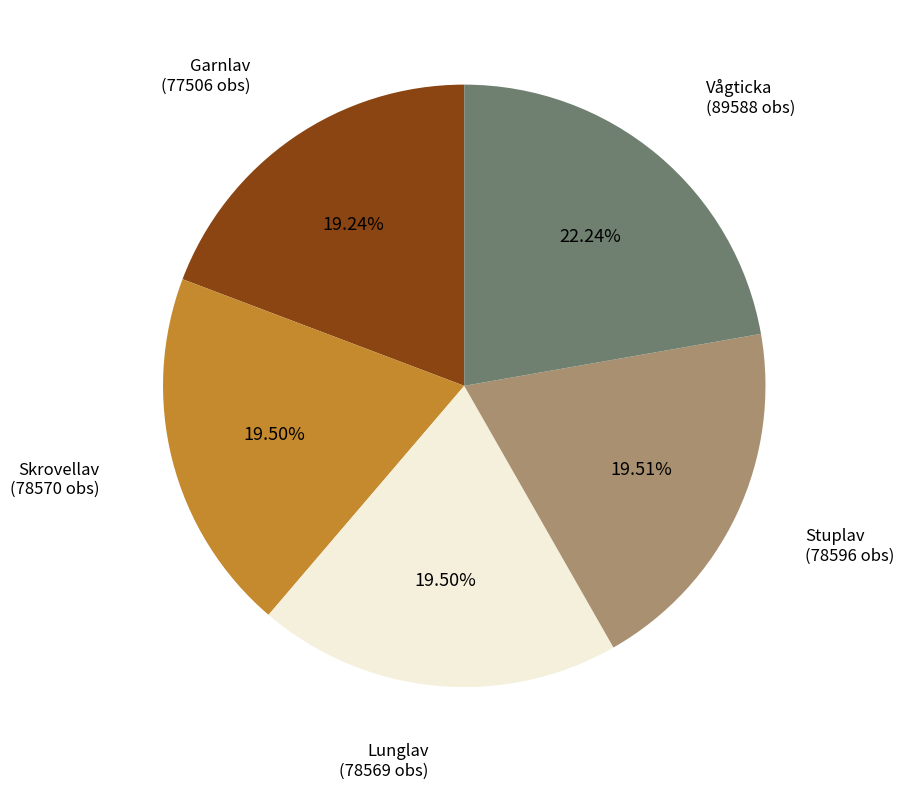

What is the largest slice in the pie chart?

Vågticka